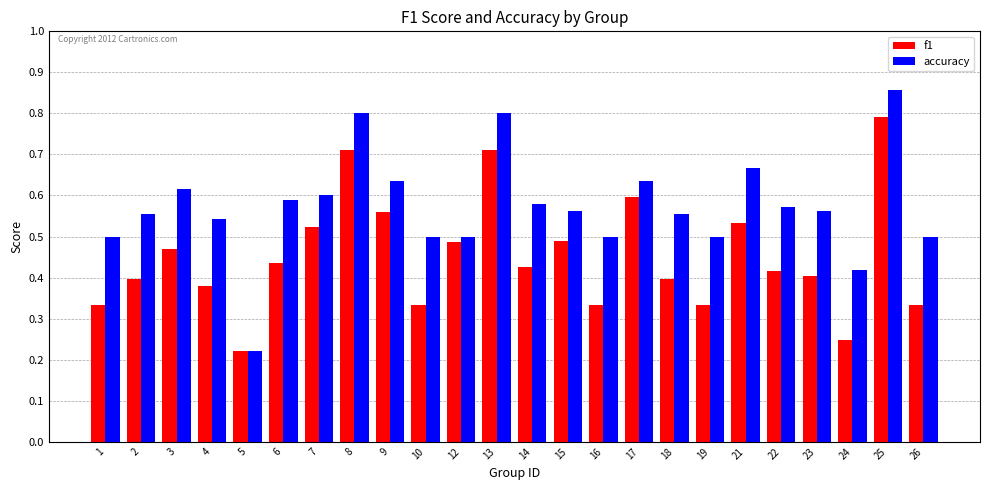

What is the total value across all series at 19?

0.8